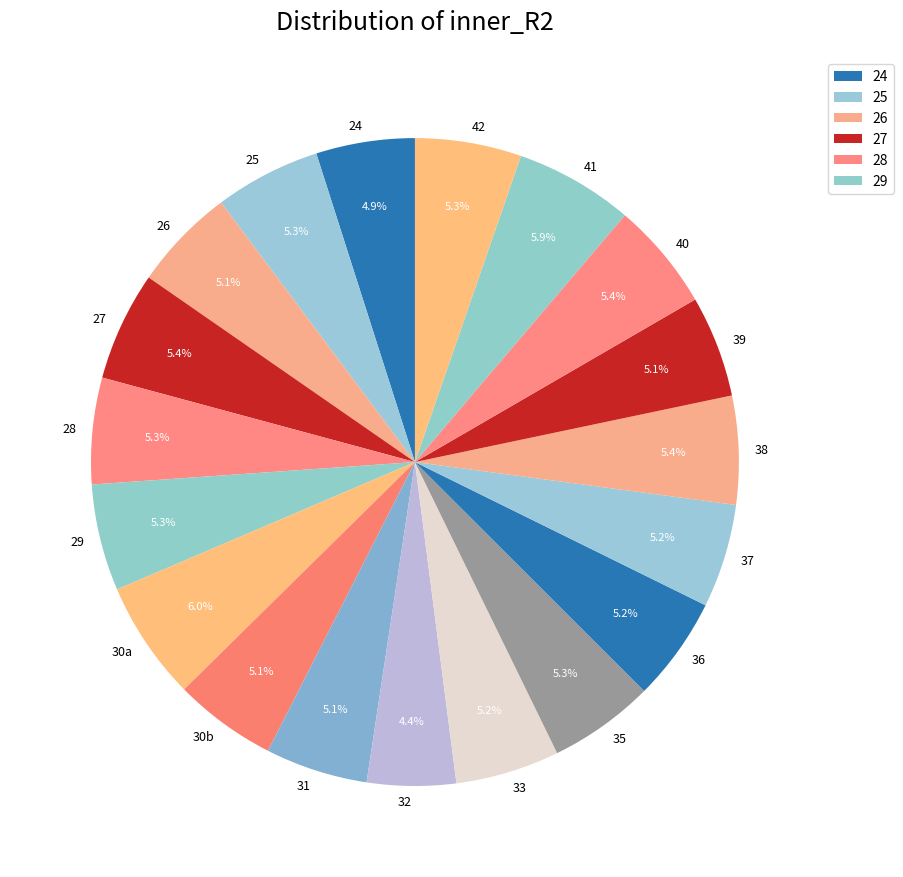

How many slices are in this pie chart?

19